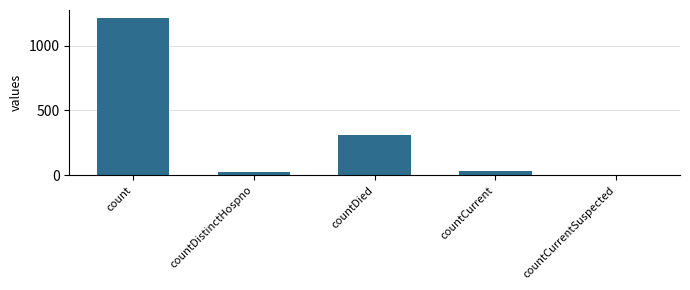

Are the bars horizontal?

No